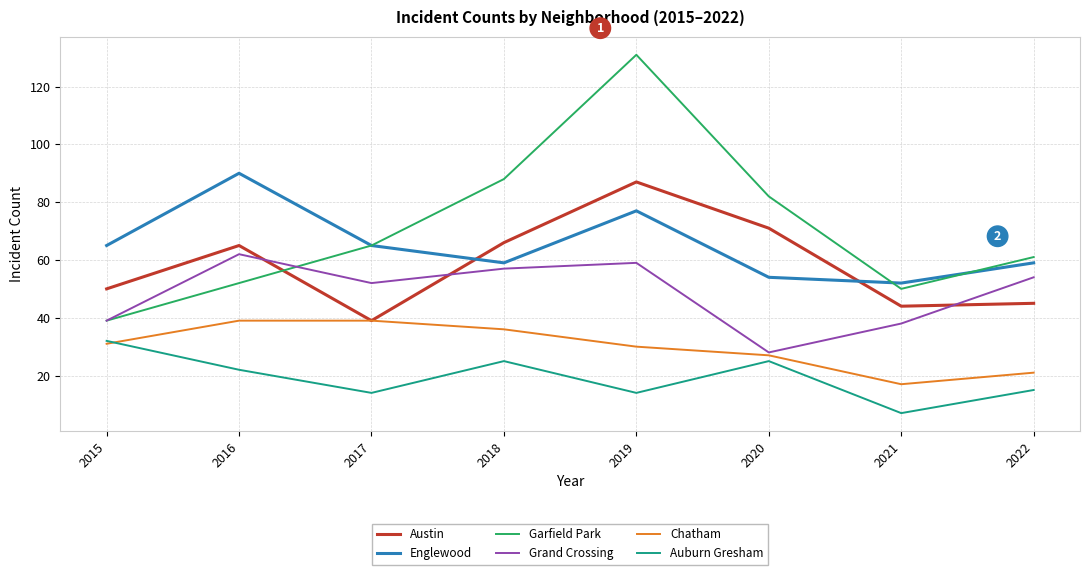

Where does the Grand Crossing series first go above 54?

2016